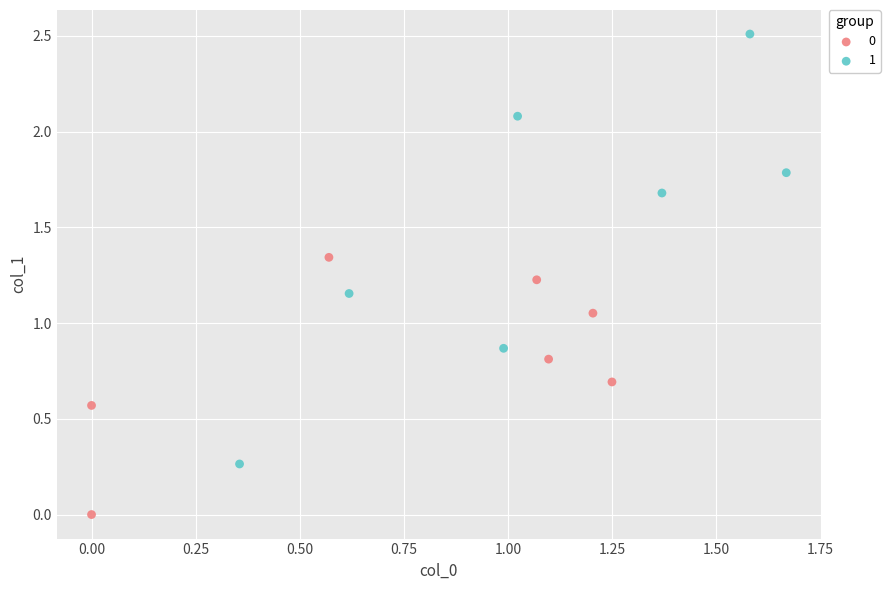

What are all the series names shown in the legend?

0, 1